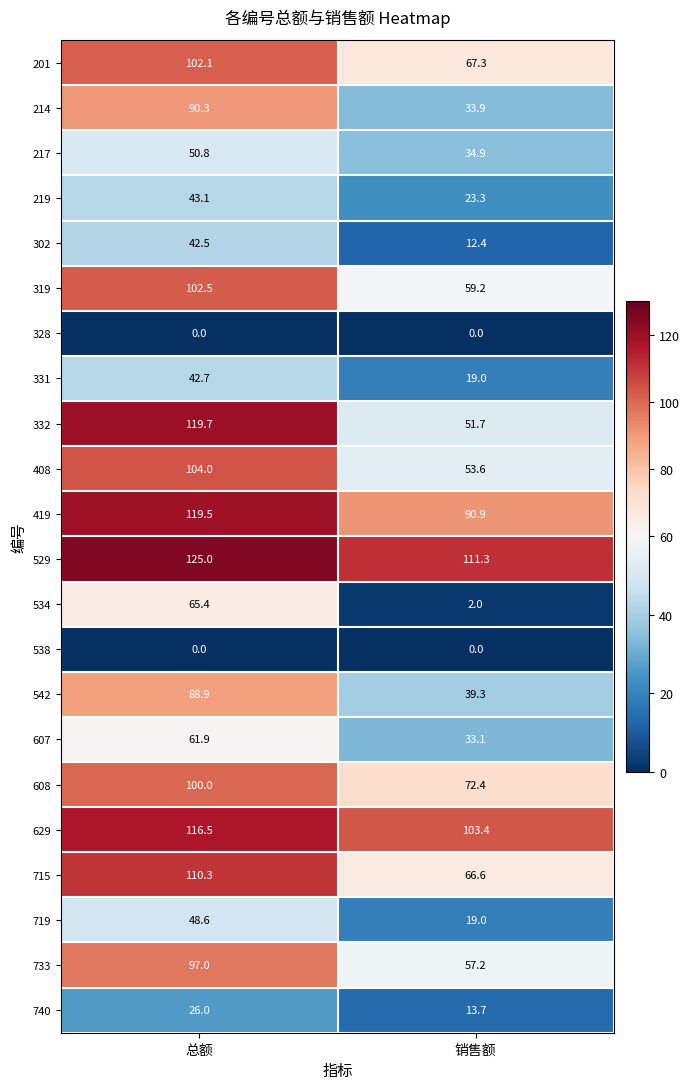

Which series has the widest spread of values?

332